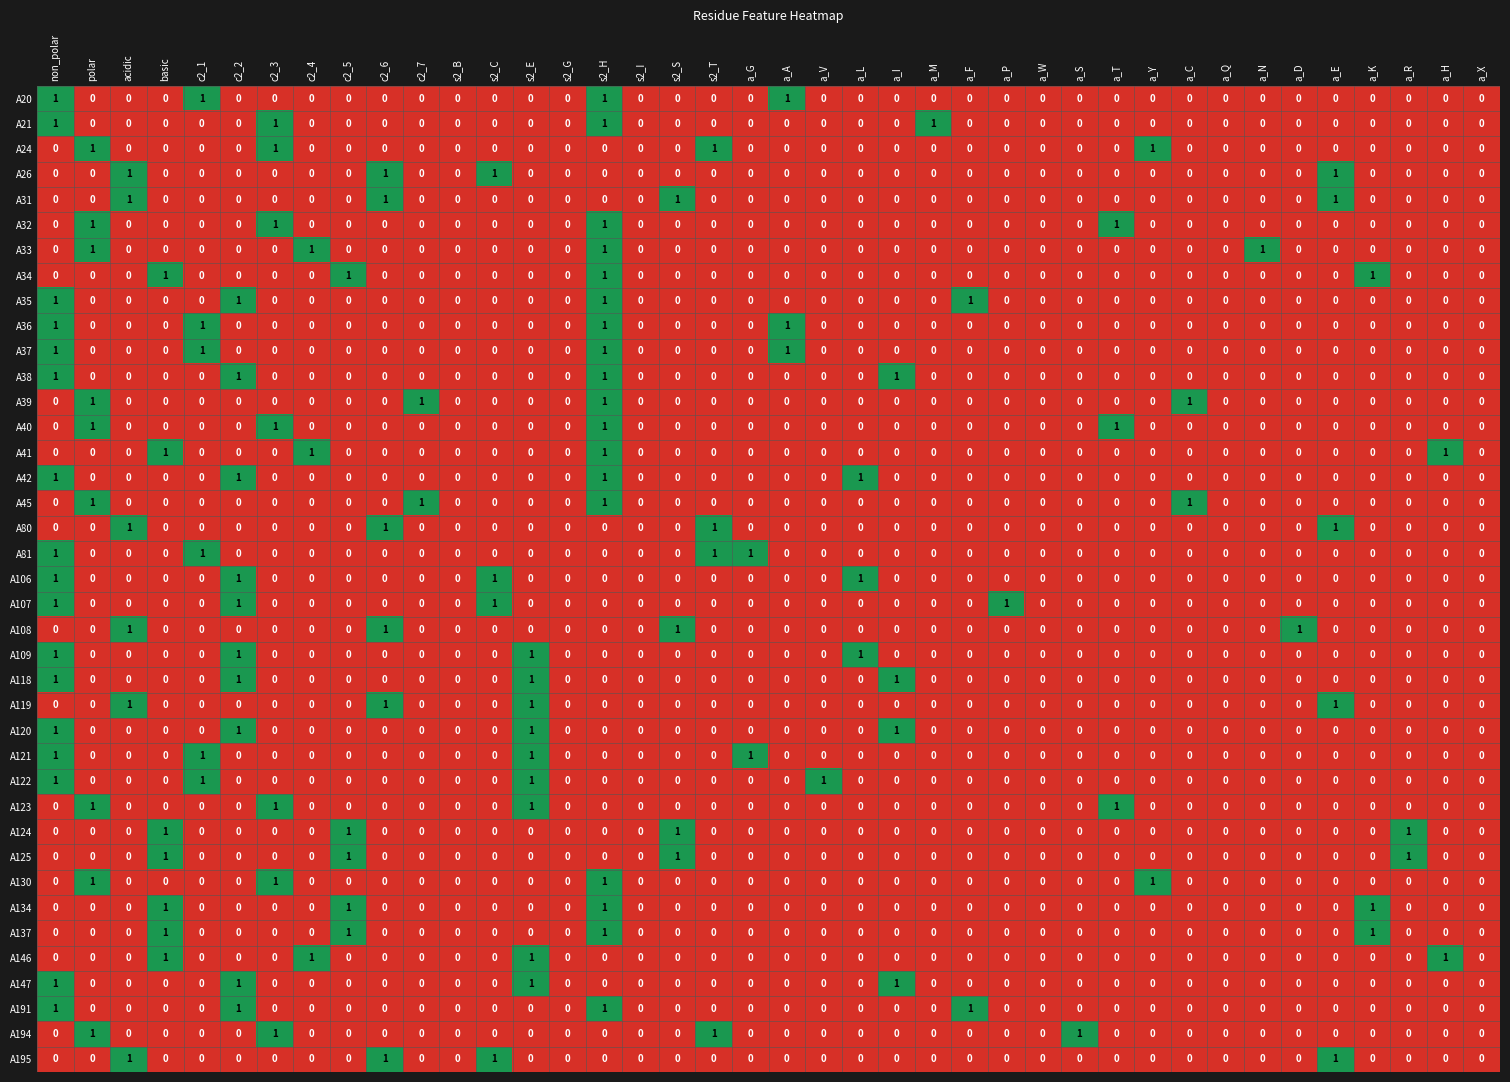

How many distinct data groups are displayed?

39